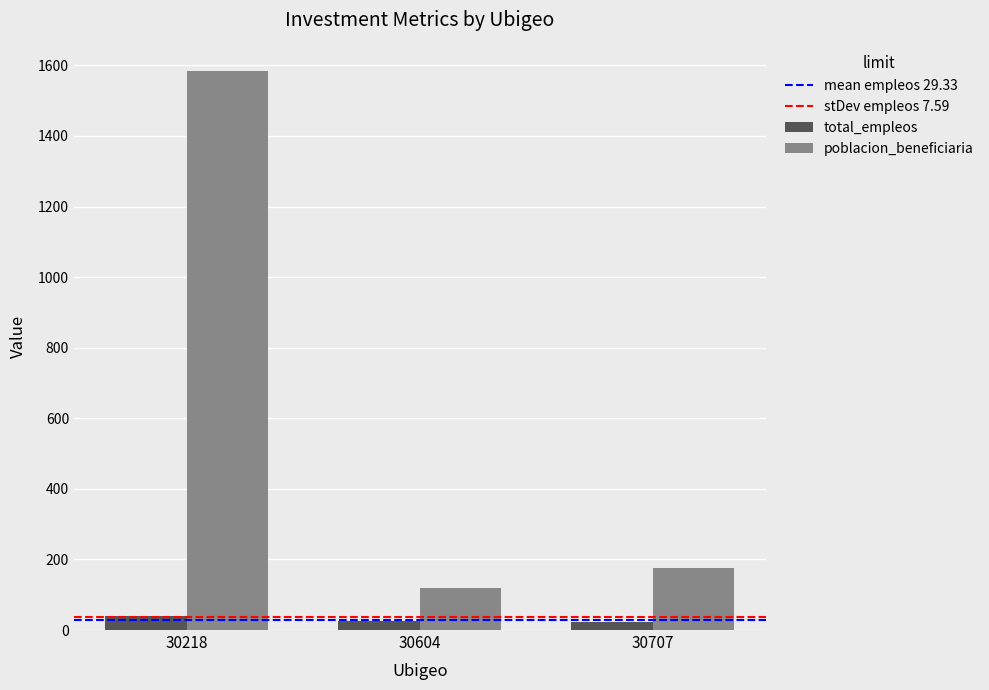

The value of total_empleos at 30218 is 40. True or false?

True